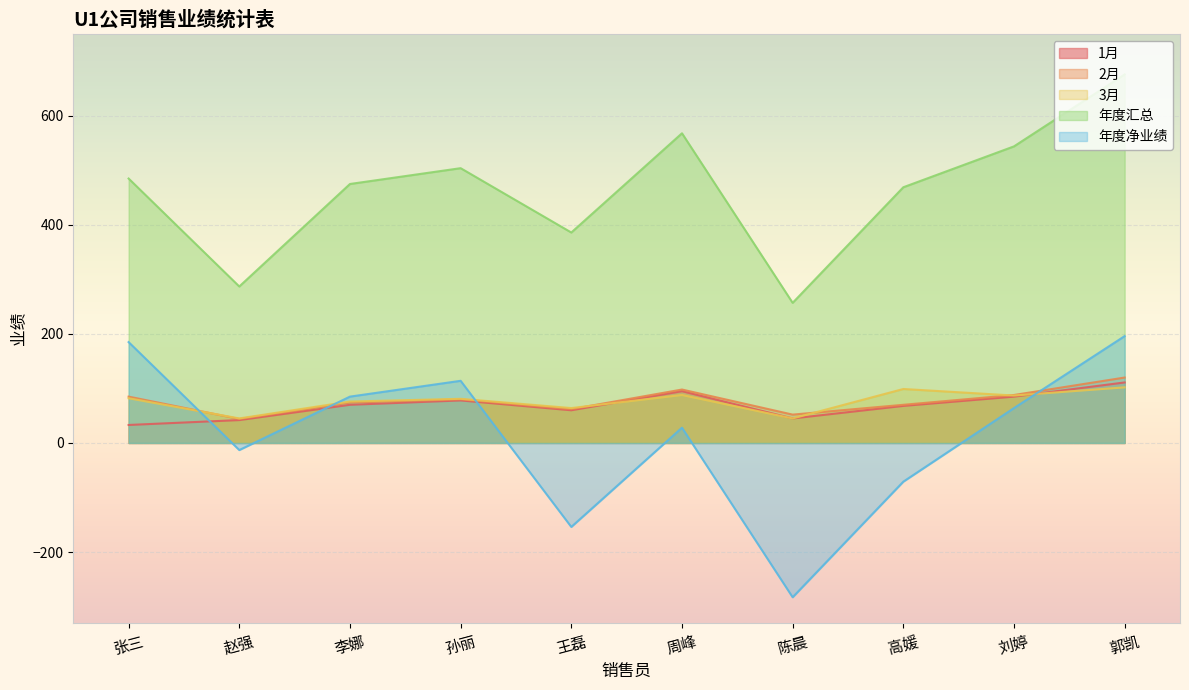

Where is 年度净业绩 nearest to the value -43?

高媛